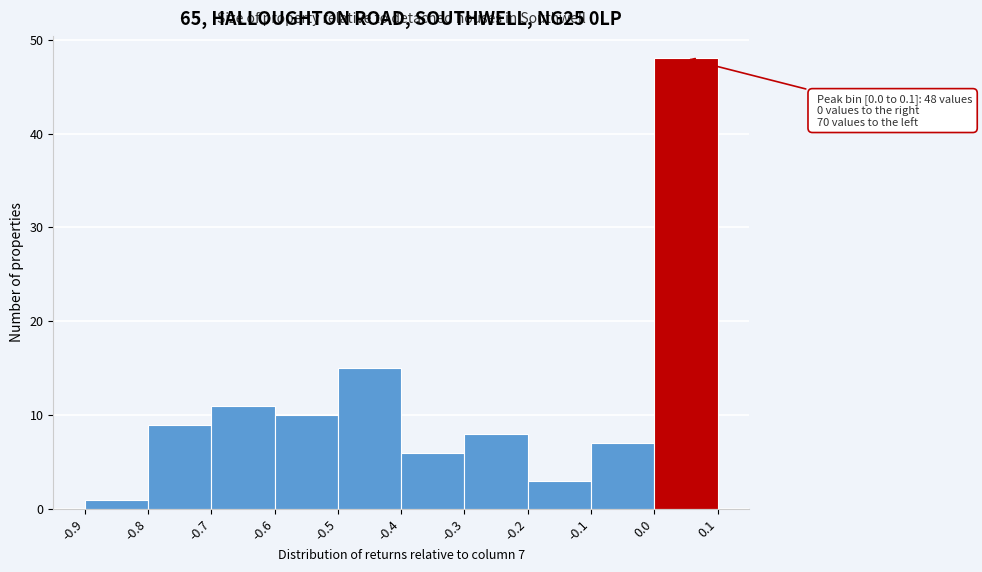

Over which range of the x-axis is the bar tallest?

0.0 to 0.1